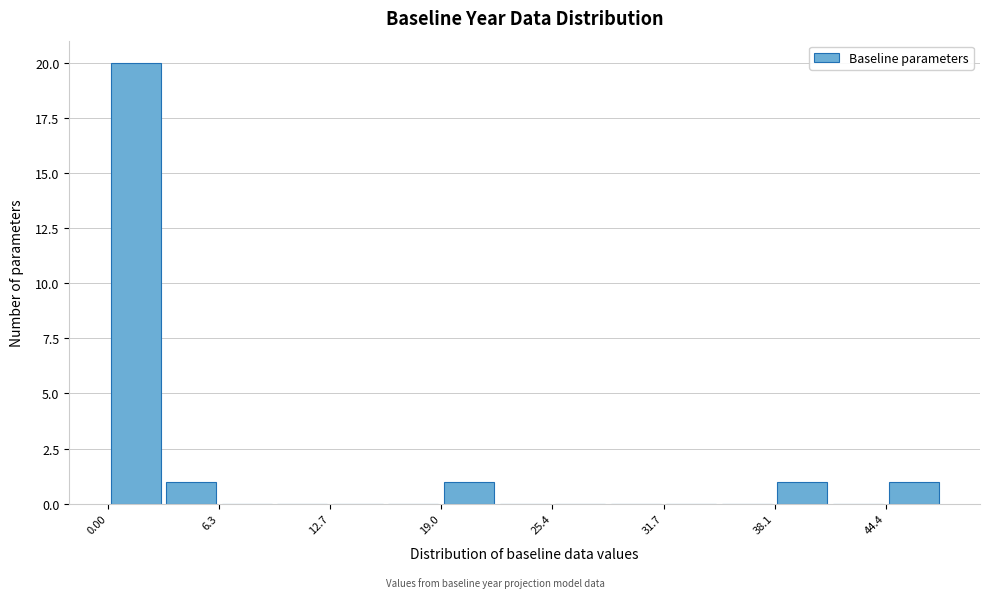

Around what value on the x-axis is the tallest bar? Give the approximate position of its centre, as read against the axis.

2